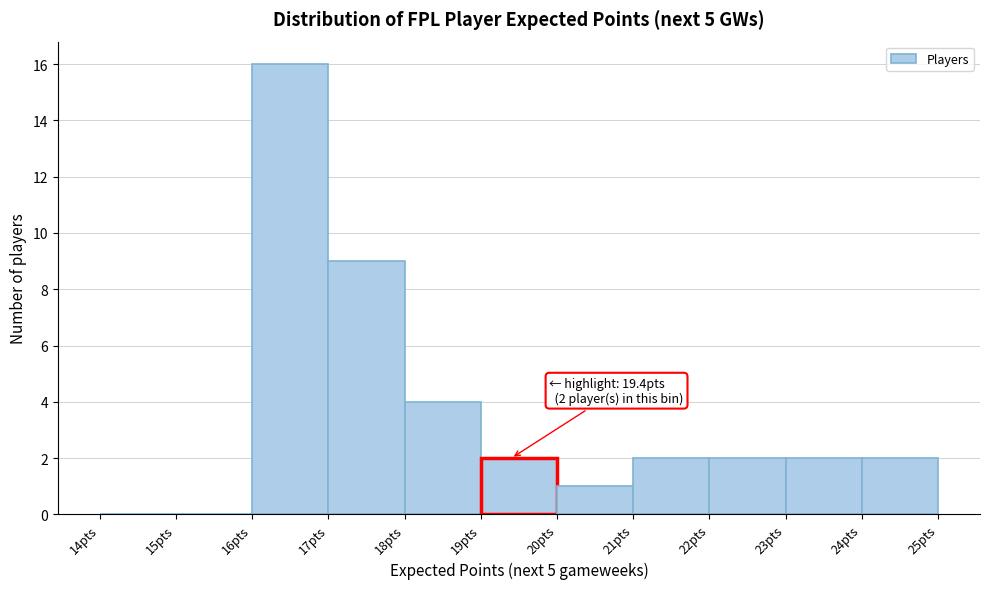

Which range on the x-axis has the tallest bar?

16 to 17